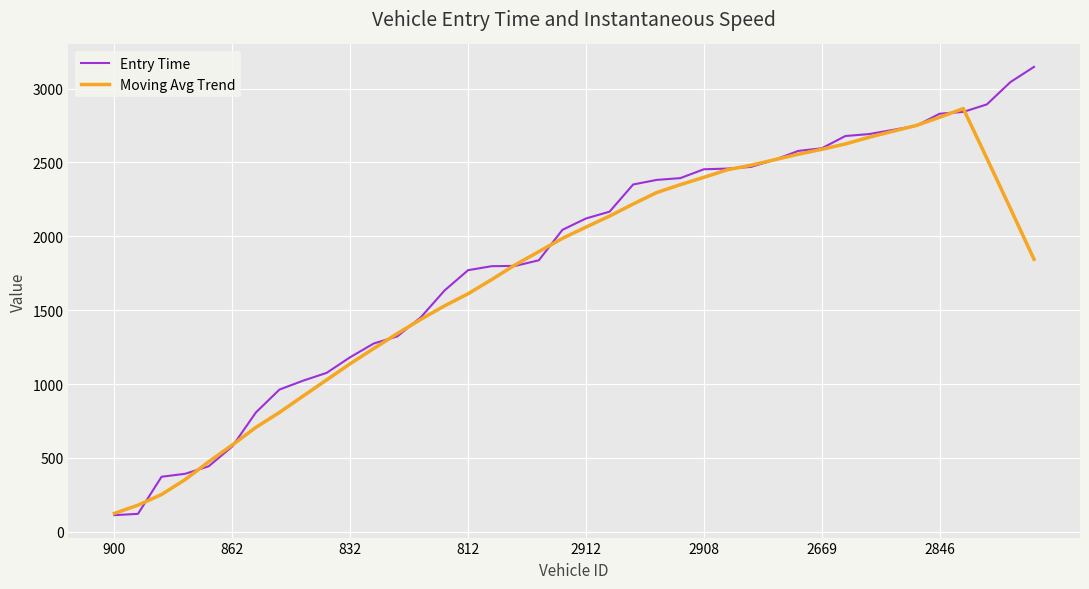

What is the maximum value shown in the chart?

3147.0